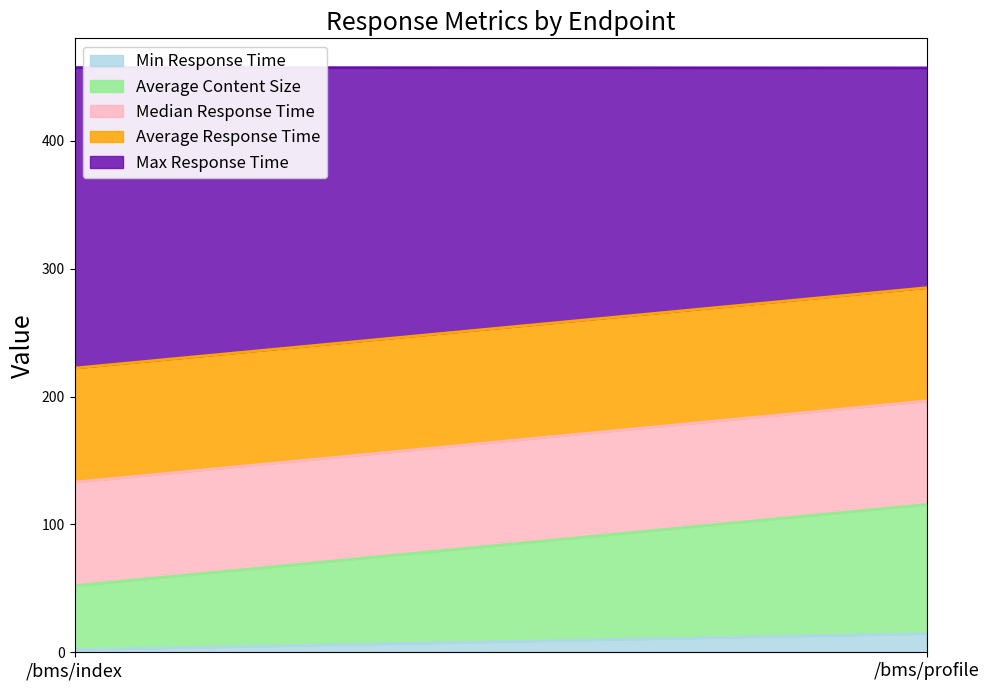

Is the value of Median Response Time at /bms/profile greater than the value of Max Response Time at /bms/index?

No